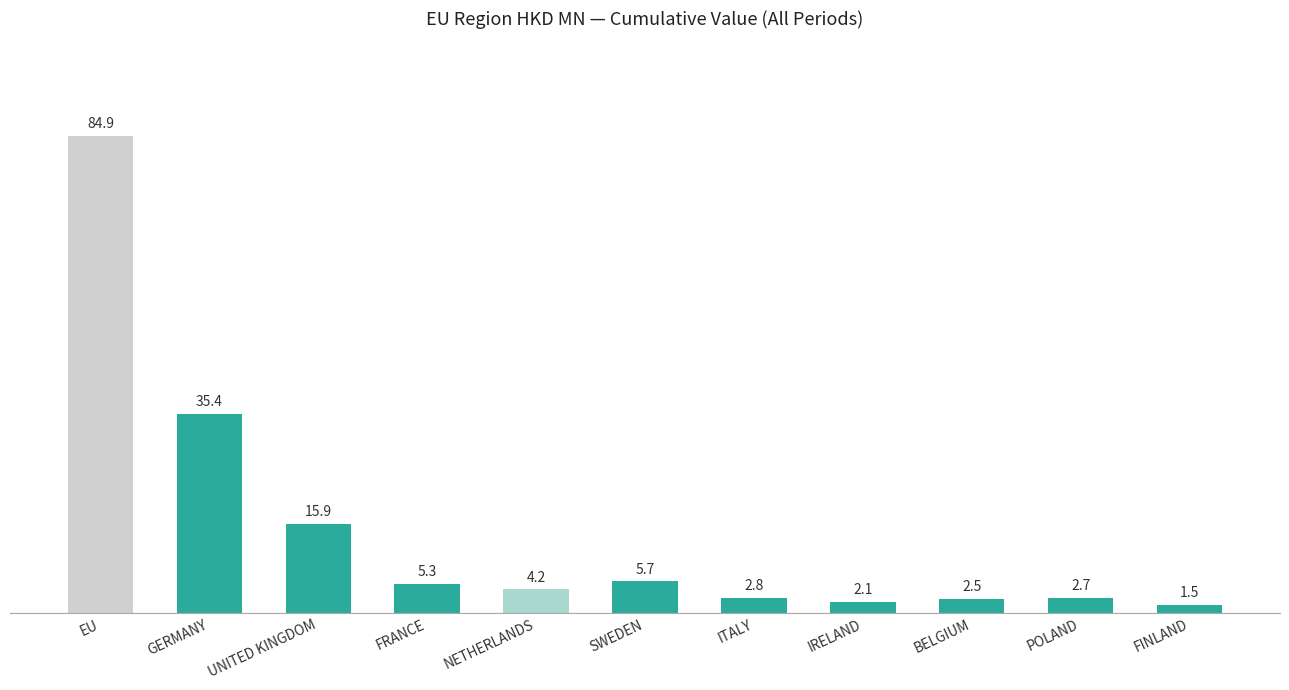

What is the difference between the maximum and minimum values?

83.4